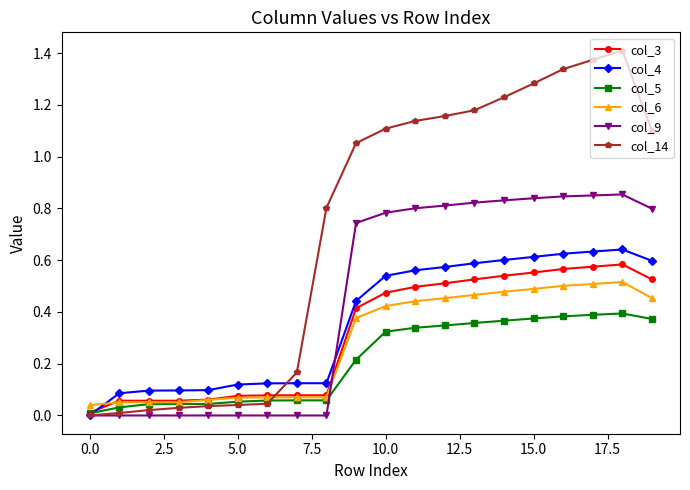

Which series has the largest range (max minus min)?

col_14